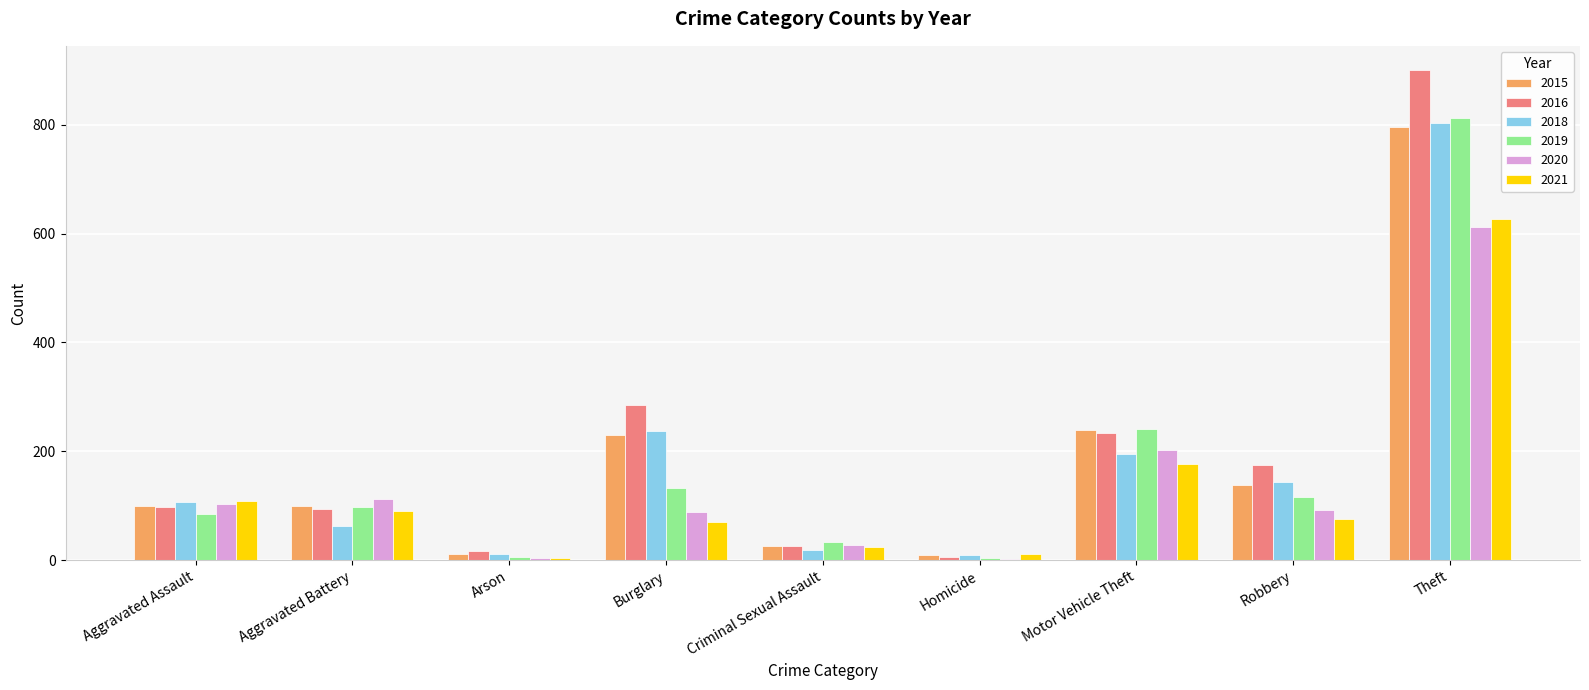

The 2018 series shows 106 at Aggravated Assault. True or false?

True